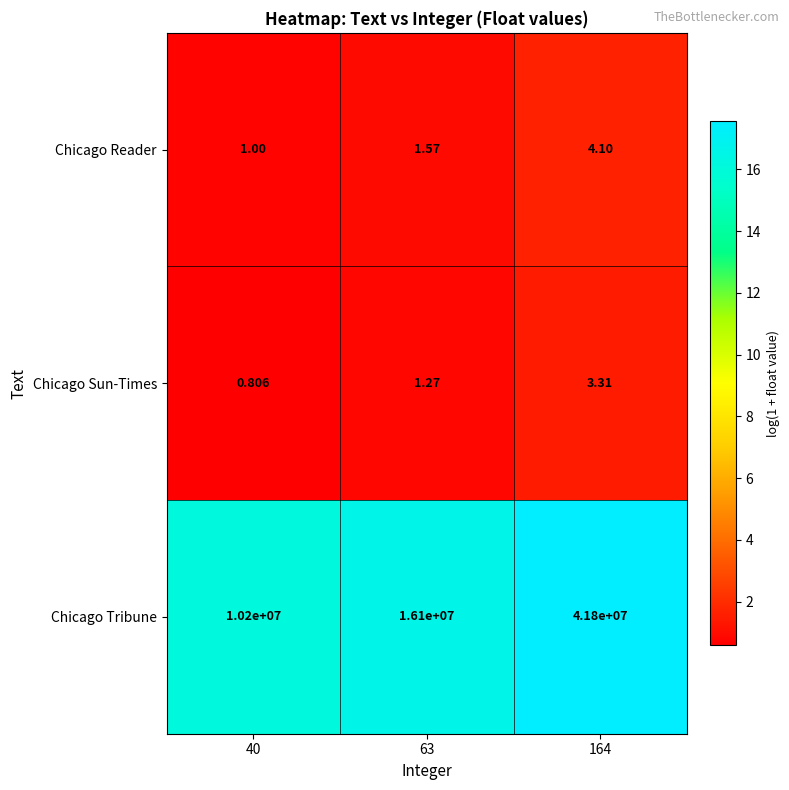

Which label corresponds to the smallest value in the chart?

40